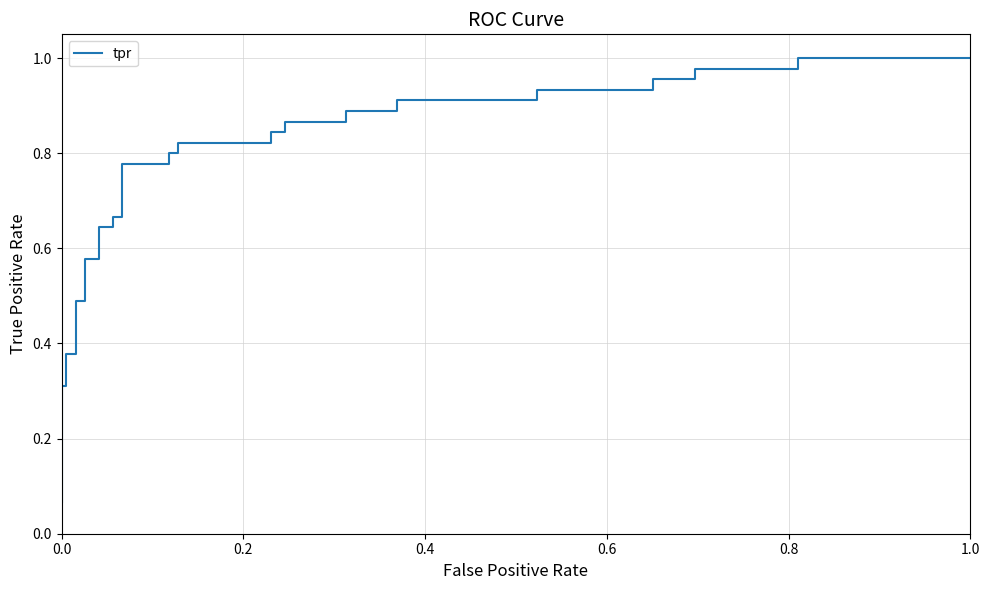

The chart shows a value of 0.3 at 11. True or false?

False